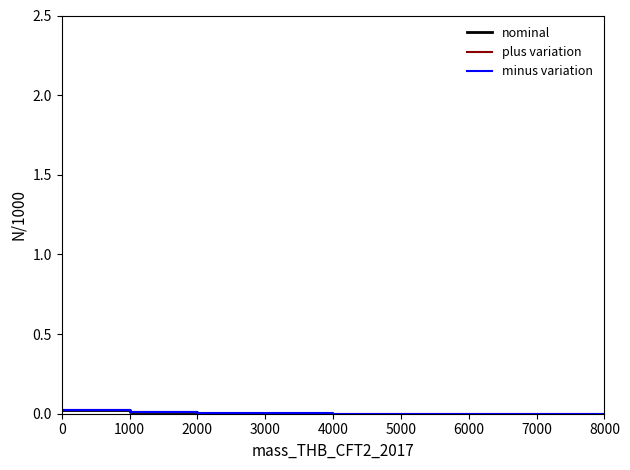

Rank the series at 7000 from lowest to highest value.

nominal, plus variation, minus variation